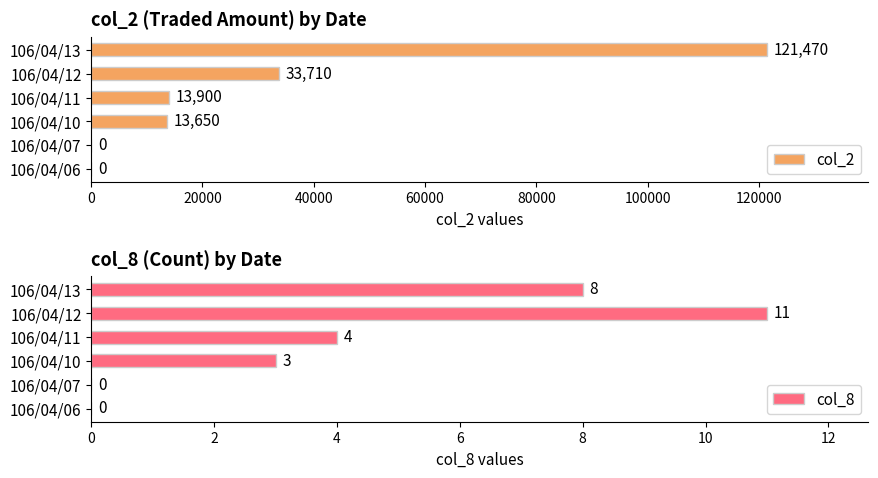

How many col_2 values are between 0 and 33710?

5